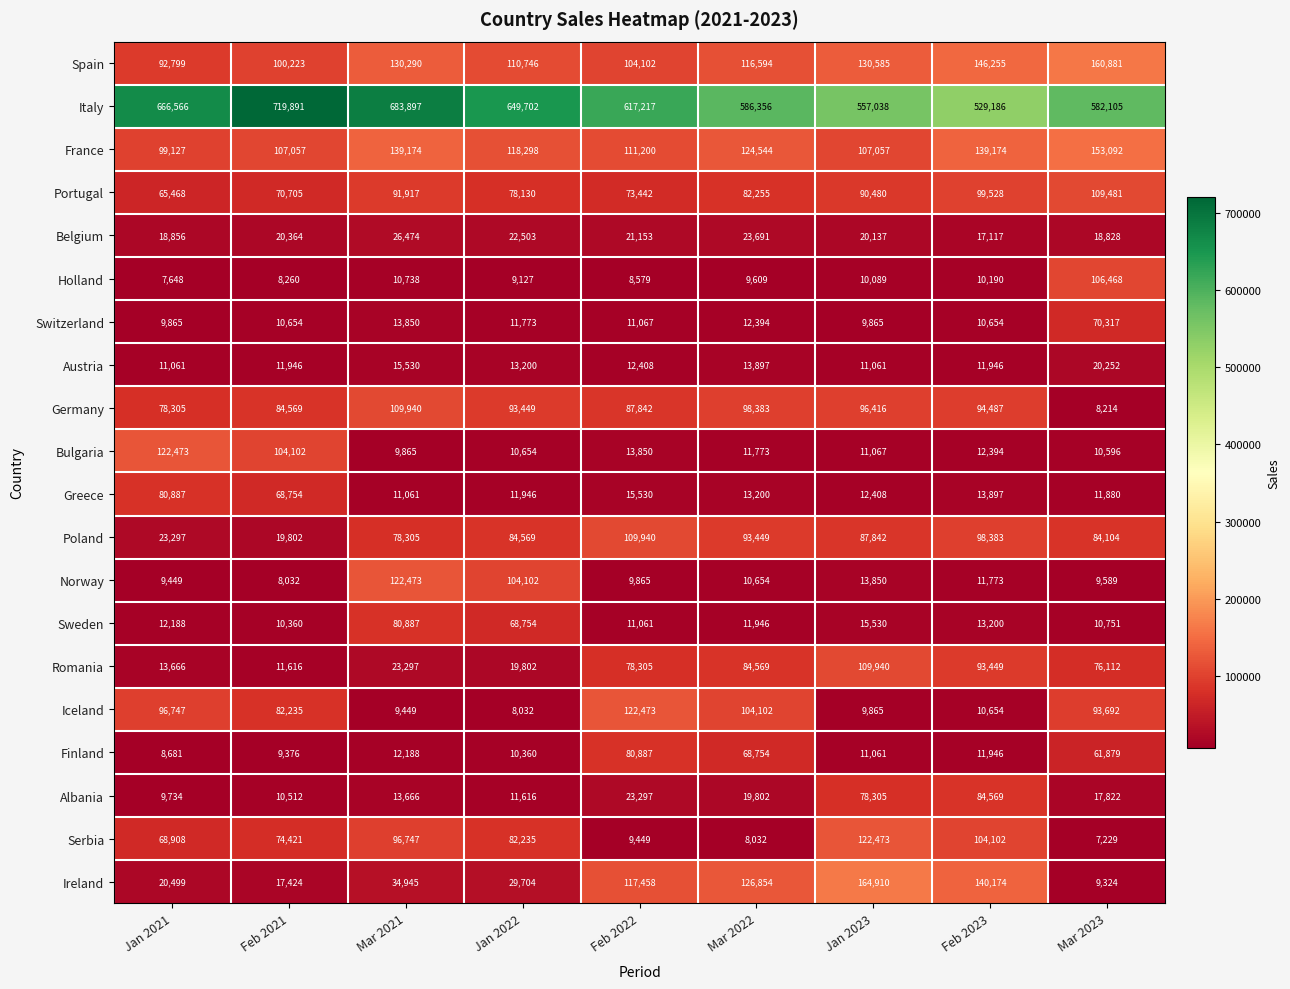

At Jan 2021, list the series in order from smallest to largest.

Holland, Finland, Norway, Albania, Switzerland, Austria, Sweden, Romania, Belgium, Ireland, Poland, Portugal, Serbia, Germany, Greece, Spain, Iceland, France, Bulgaria, Italy